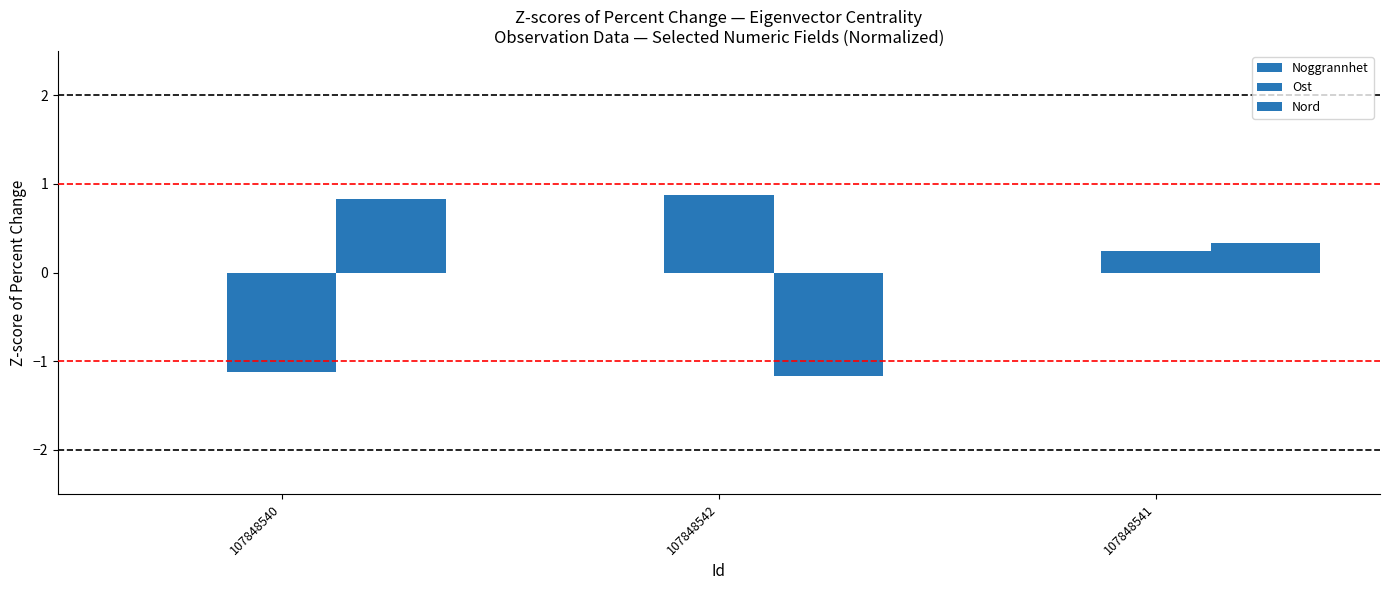

True or false: Ost has a value of -0.2 at 107848540.

False